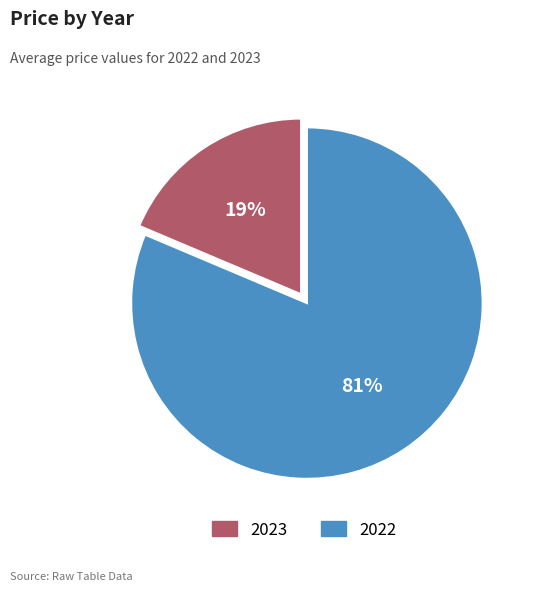

Rank the categories by value from highest to lowest.

2022, 2023